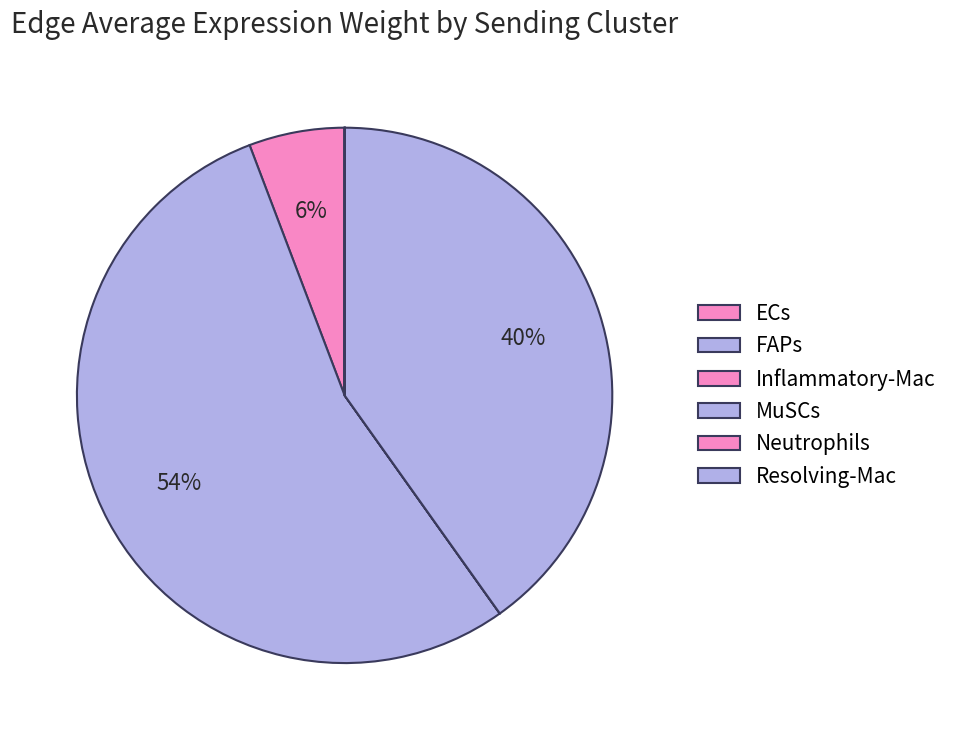

What is the change in value from Neutrophils to Resolving-Mac?

+328.8